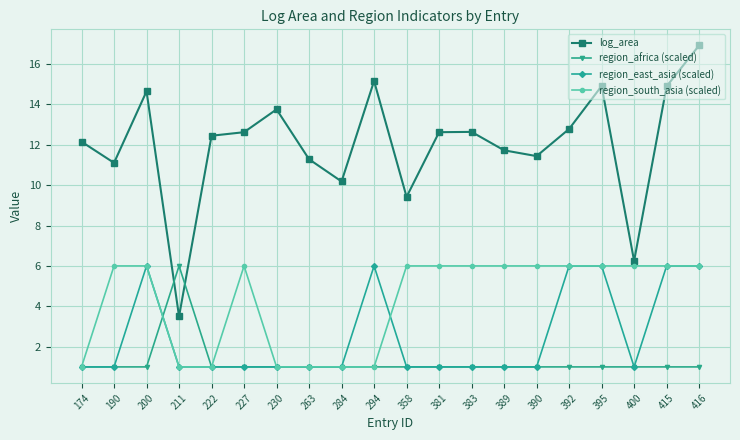

What is the value of the region_east_asia (scaled) point at the 20th from the left?

6.0